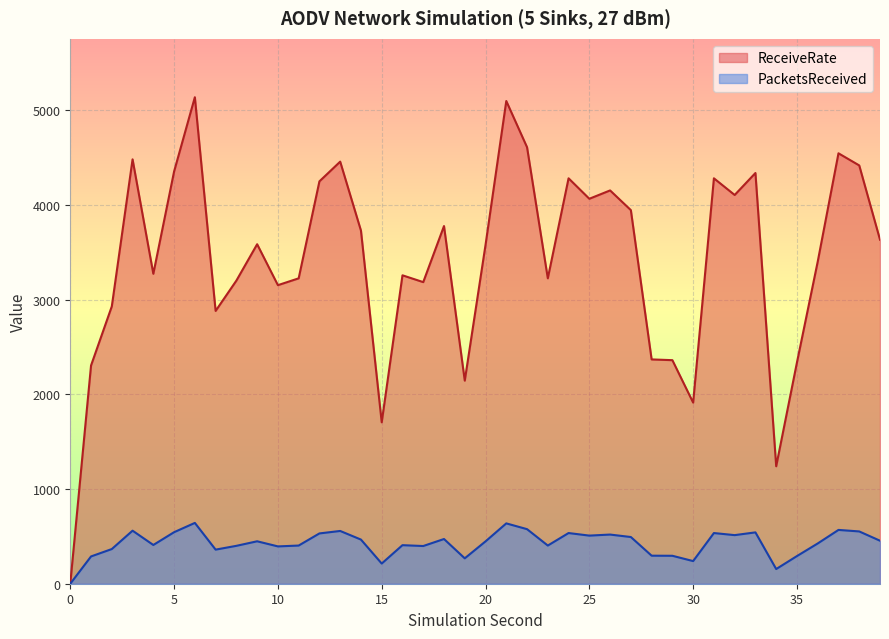

At which category does PacketsReceived reach its first local valley?

4